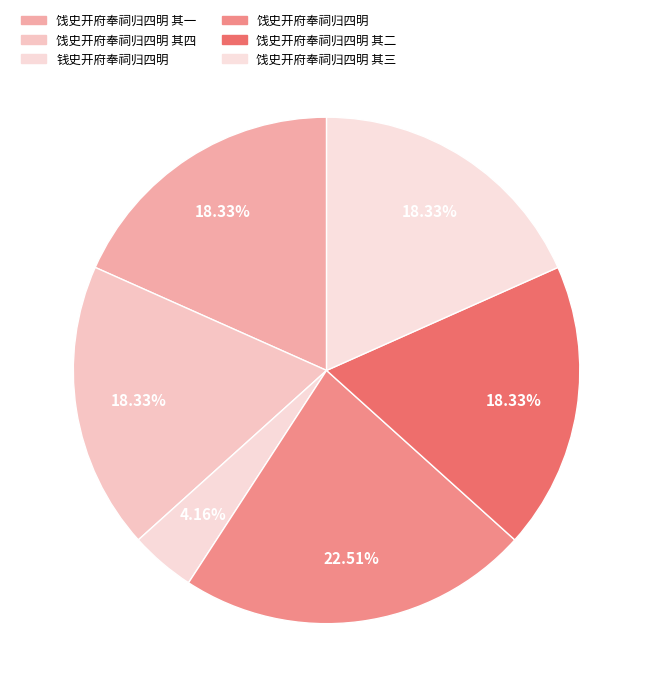

Which category has the smallest portion of the pie?

钱史开府奉祠归四明